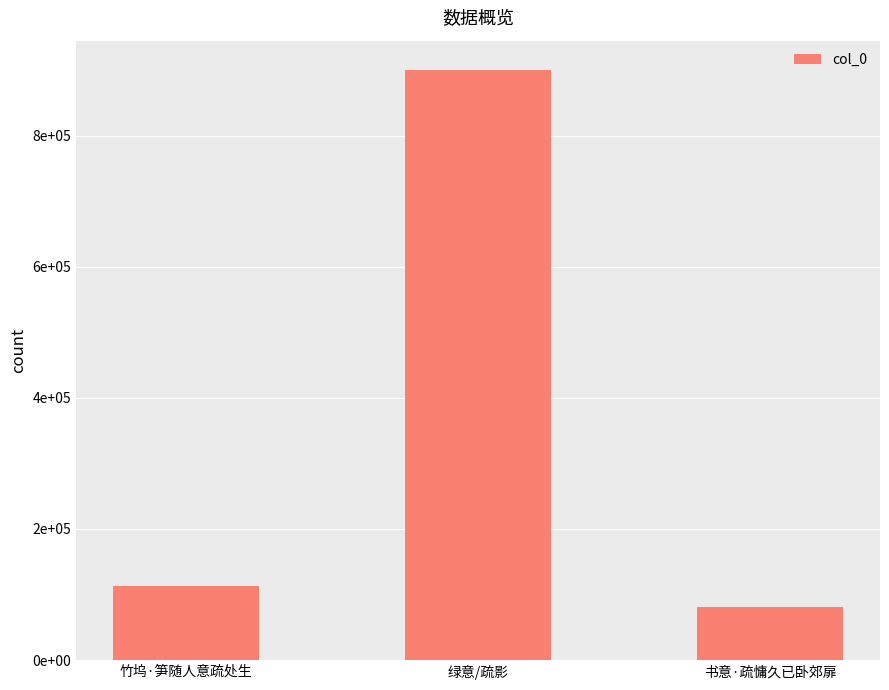

Does the chart contain any negative values?

No